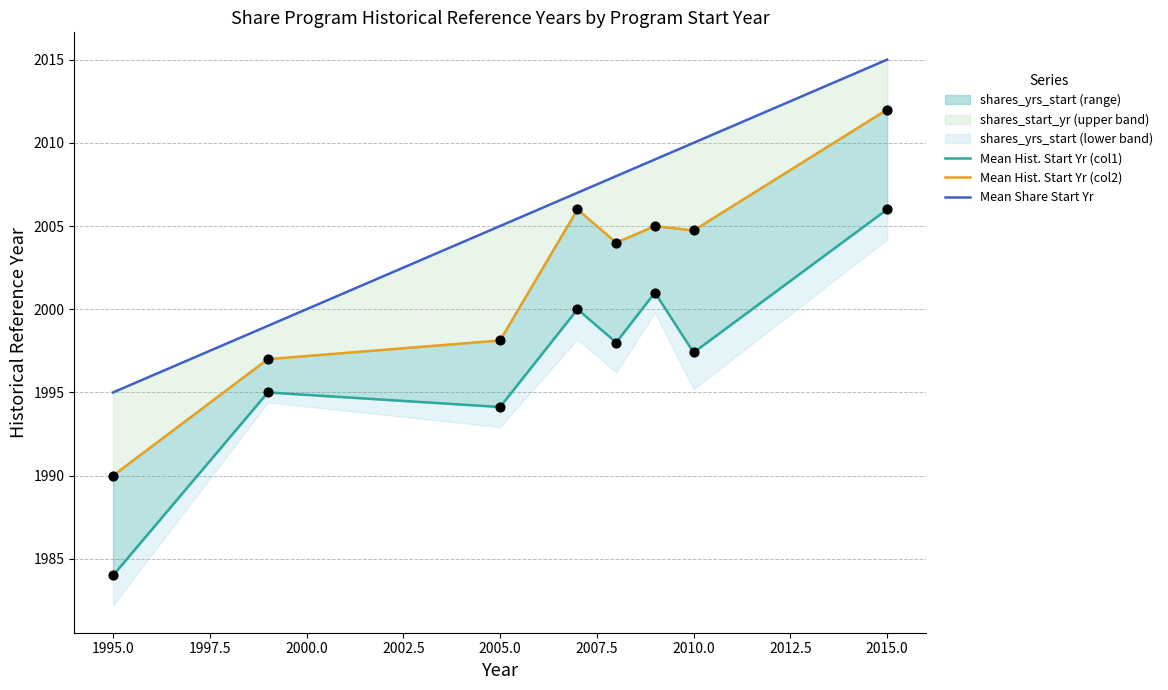

Which series has the largest total across all categories?

Mean Share Start Yr